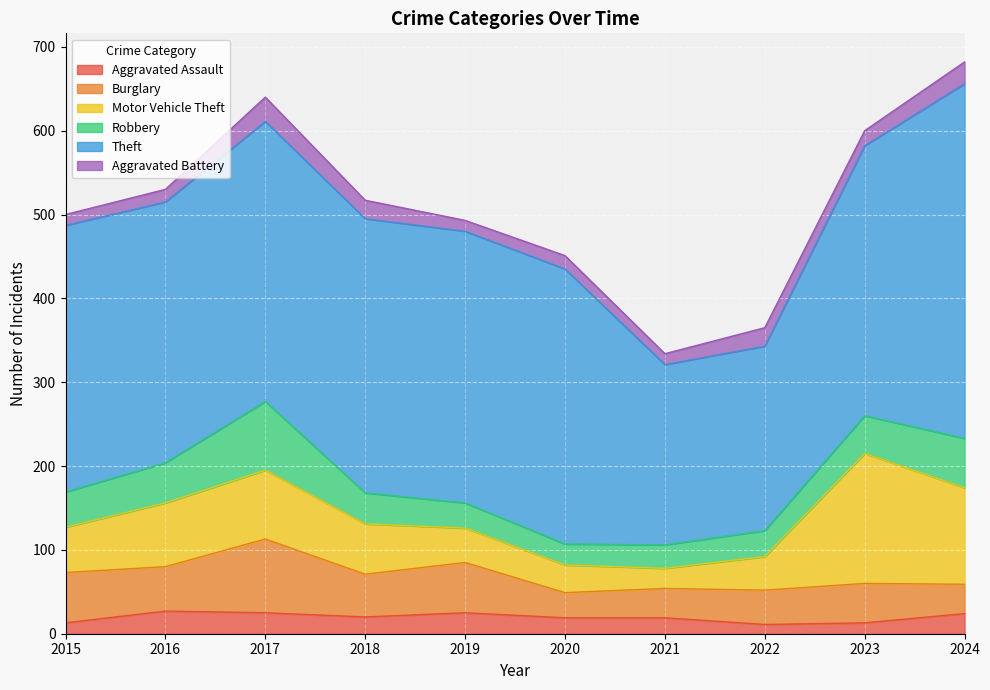

Reading left to right, transcribe all the data shown in this chart.

Aggravated Assault: 2015=13	2016=27	2017=25	2018=20	2019=25	2020=19	2021=19	2022=11	2023=13	2024=24
Burglary: 2015=60	2016=53	2017=88	2018=51	2019=60	2020=30	2021=35	2022=41	2023=47	2024=35
Motor Vehicle Theft: 2015=54	2016=76	2017=82	2018=60	2019=41	2020=33	2021=24	2022=40	2023=155	2024=115
Robbery: 2015=42	2016=48	2017=82	2018=37	2019=30	2020=25	2021=28	2022=31	2023=45	2024=59
Theft: 2015=318	2016=311	2017=334	2018=327	2019=324	2020=328	2021=215	2022=220	2023=322	2024=423
Aggravated Battery: 2015=13	2016=15	2017=29	2018=22	2019=13	2020=16	2021=13	2022=22	2023=18	2024=26